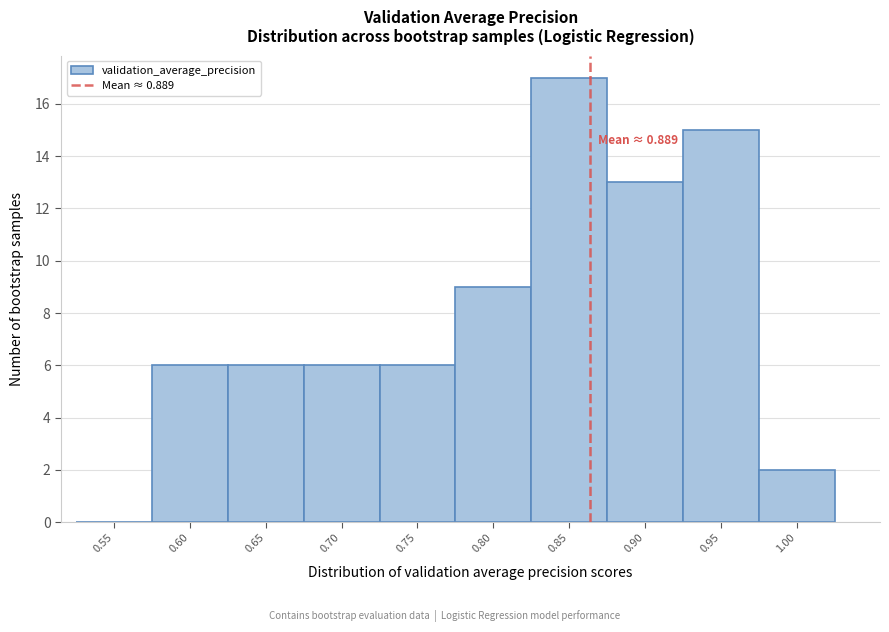

Reading left to right, list all the values displayed in this chart.

0.55=0	0.60=6	0.65=6	0.70=6	0.75=6	0.80=9	0.85=17	0.90=13	0.95=15	1.00=2